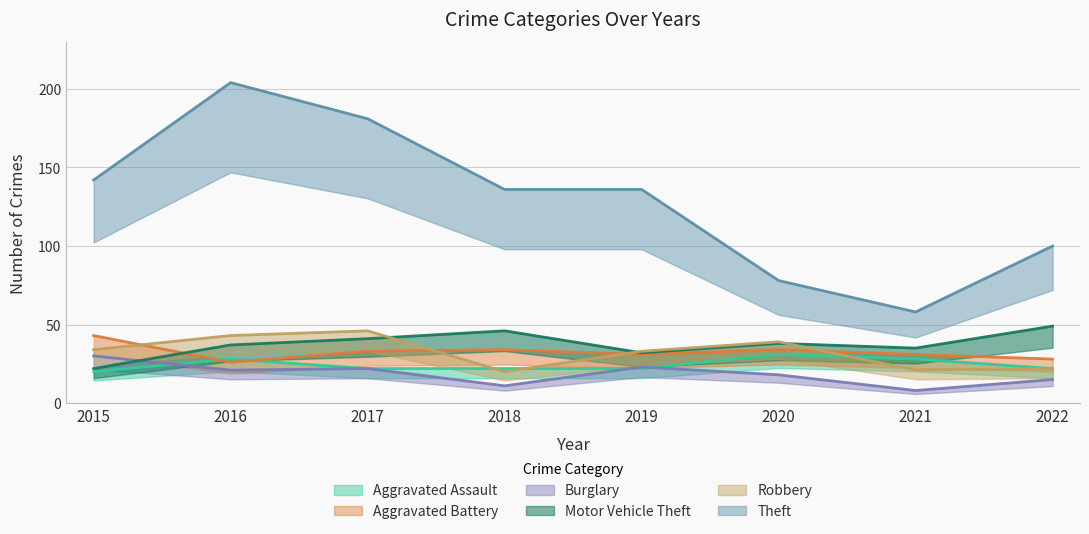

At which category does the chart reach its peak across all series?

2016